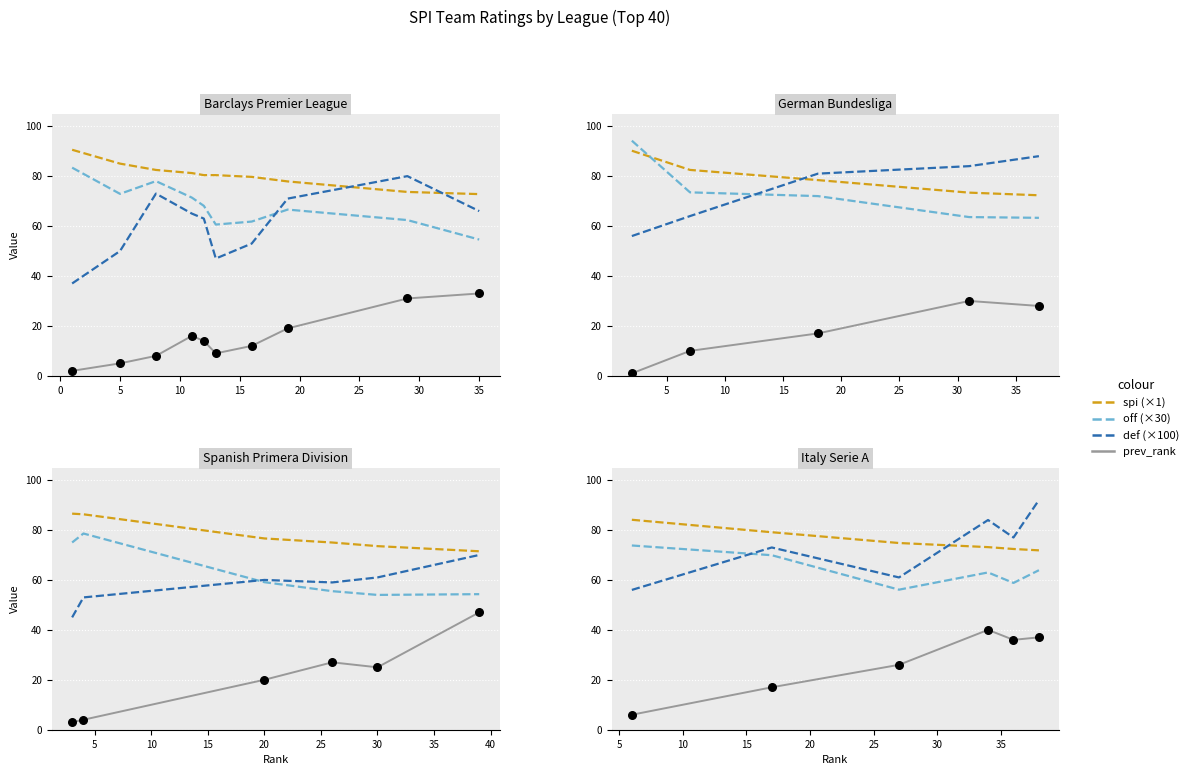

What is the total value across all series at 5?

217.9